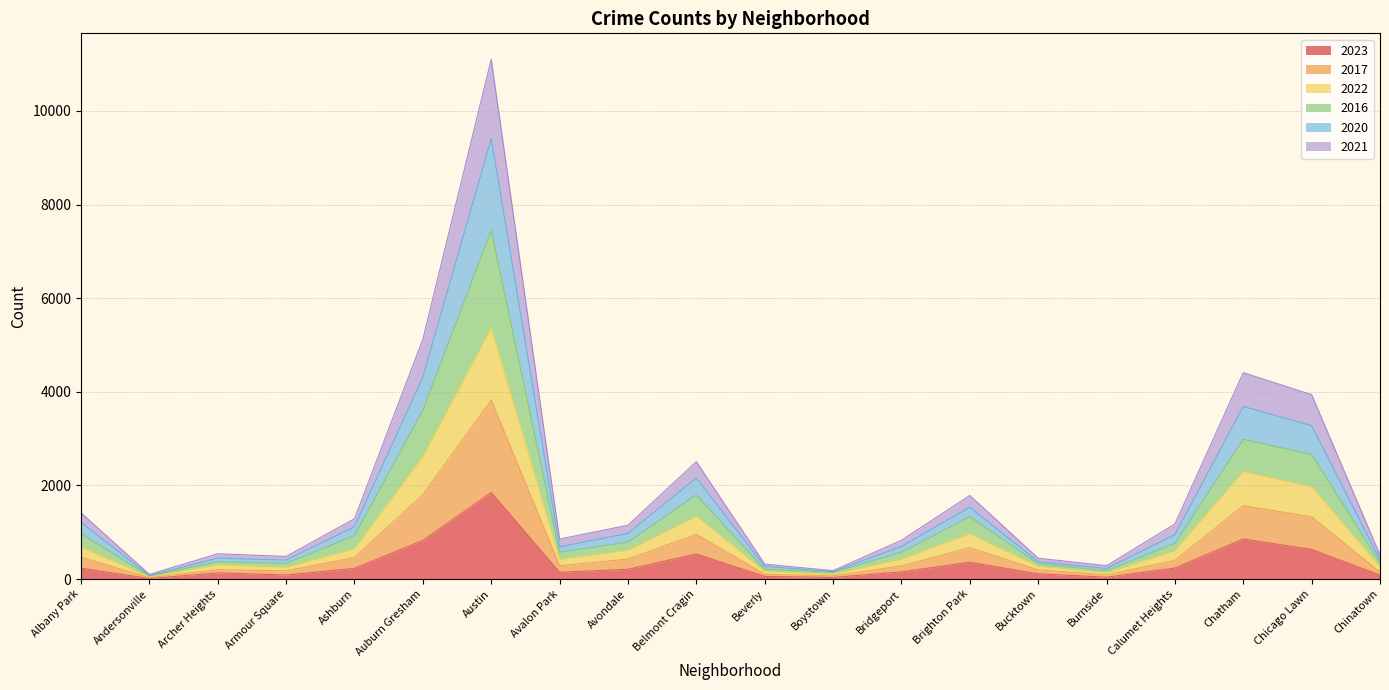

At which label does 2023 first exceed 208?

Albany Park